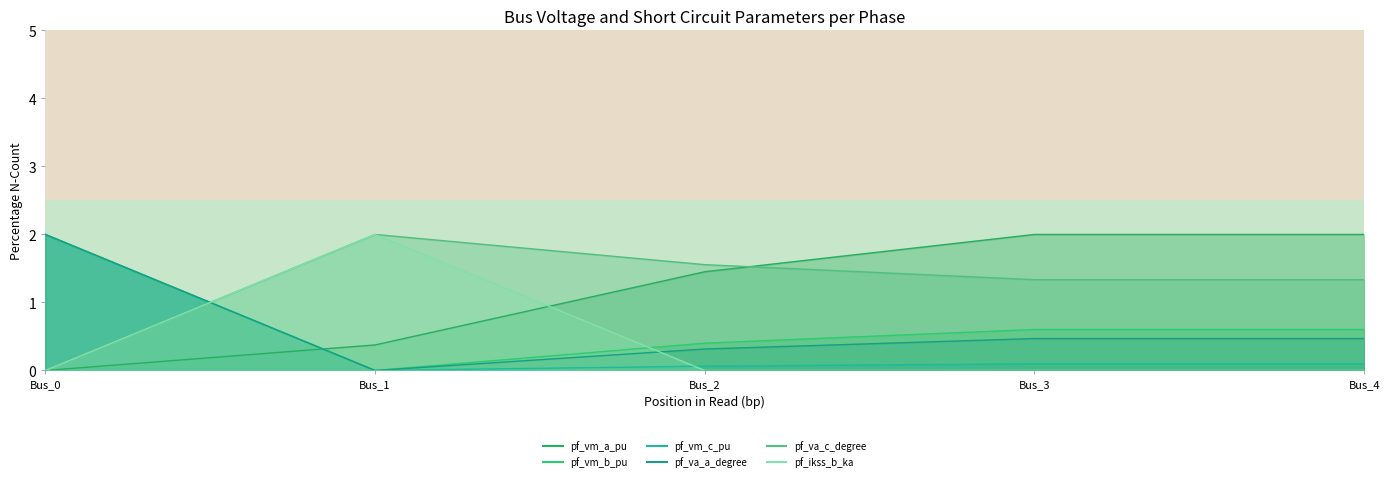

True or false: pf_vm_b_pu and pf_vm_a_pu cross at least once.

True